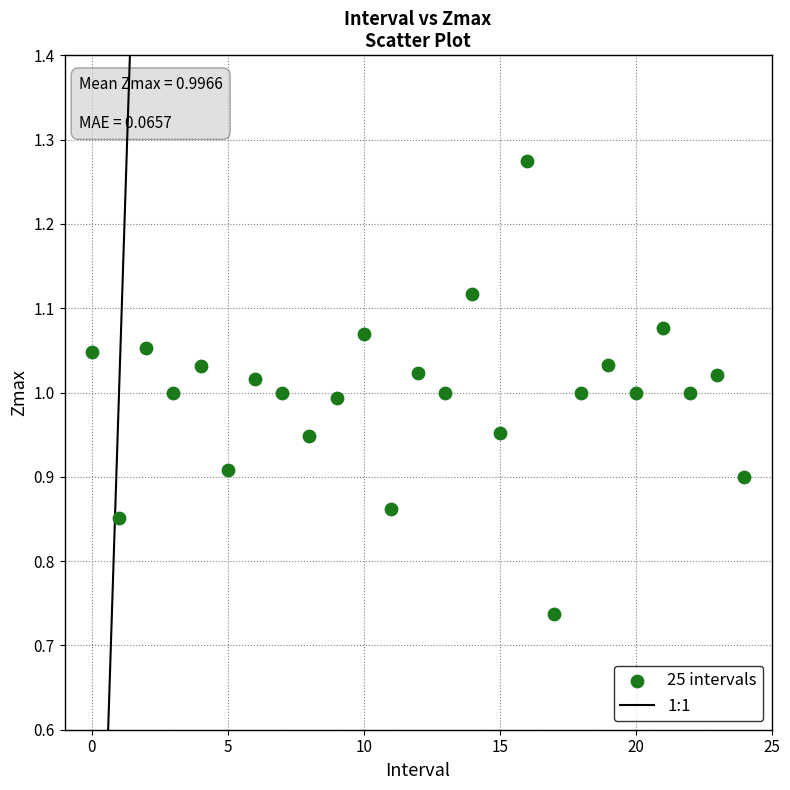

What is the range of Y values (max minus min)?

0.5